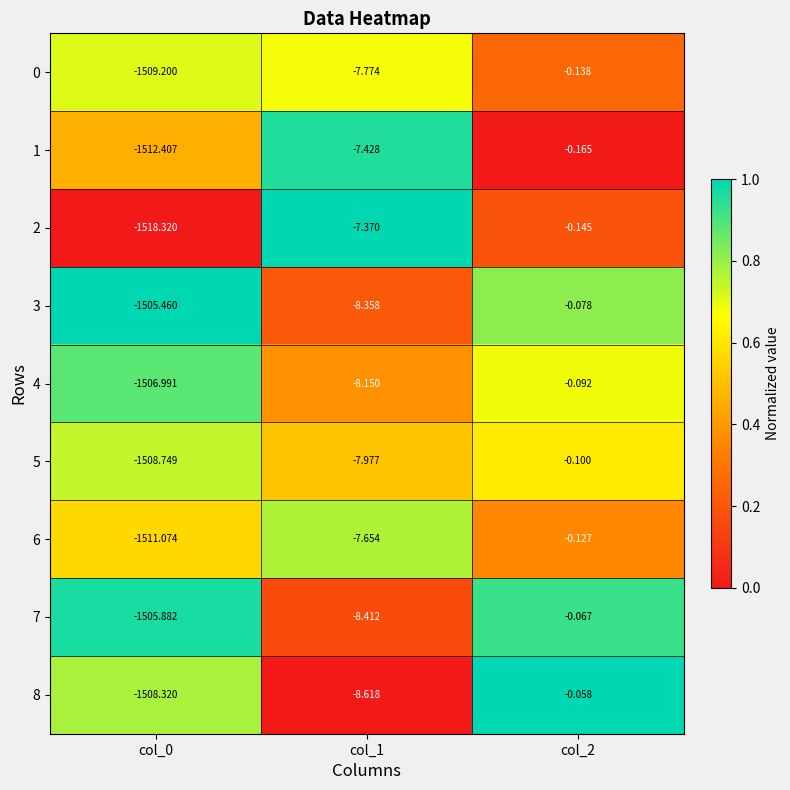

Is the value of 0 at col_0 greater than the value of 3 at col_2?

No